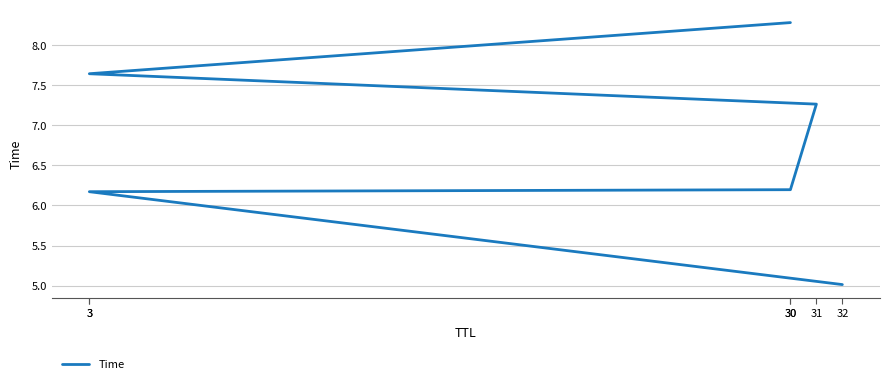

What is the ratio of the value at 30 to the value at 3?

1.3